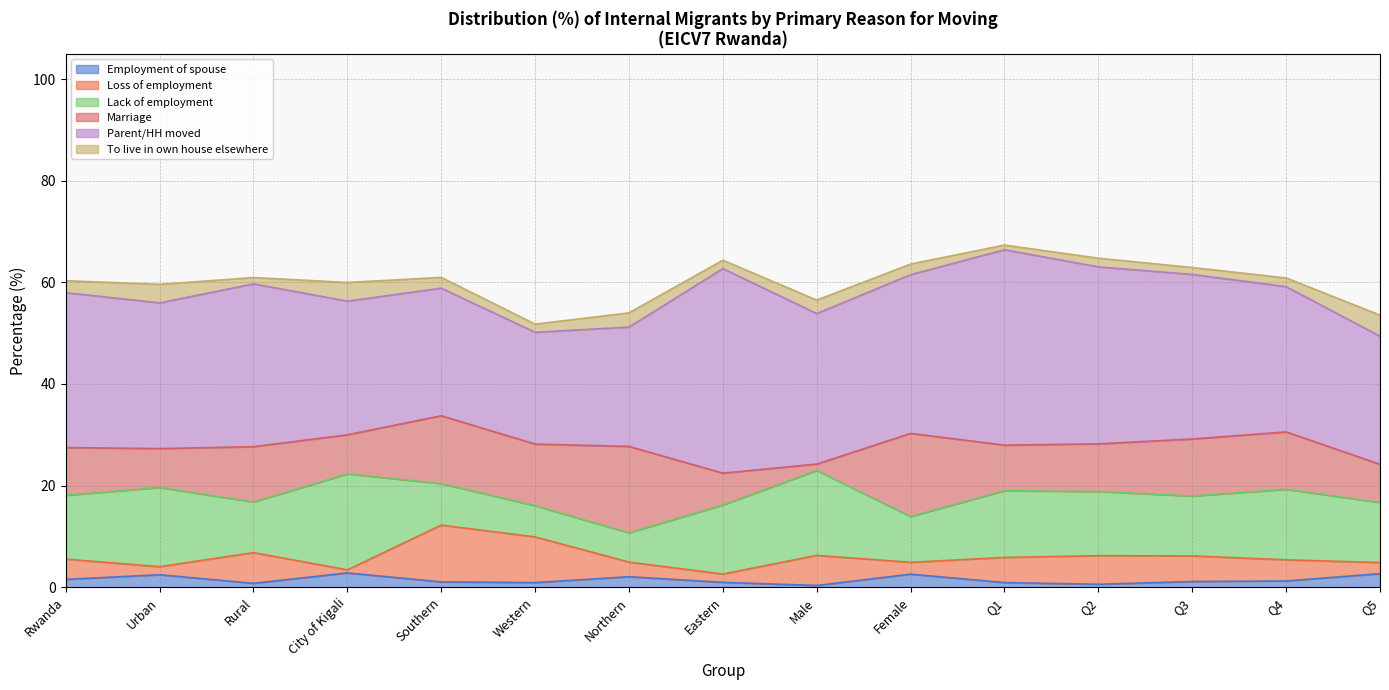

What is the label of the 1st point from the left?

Rwanda